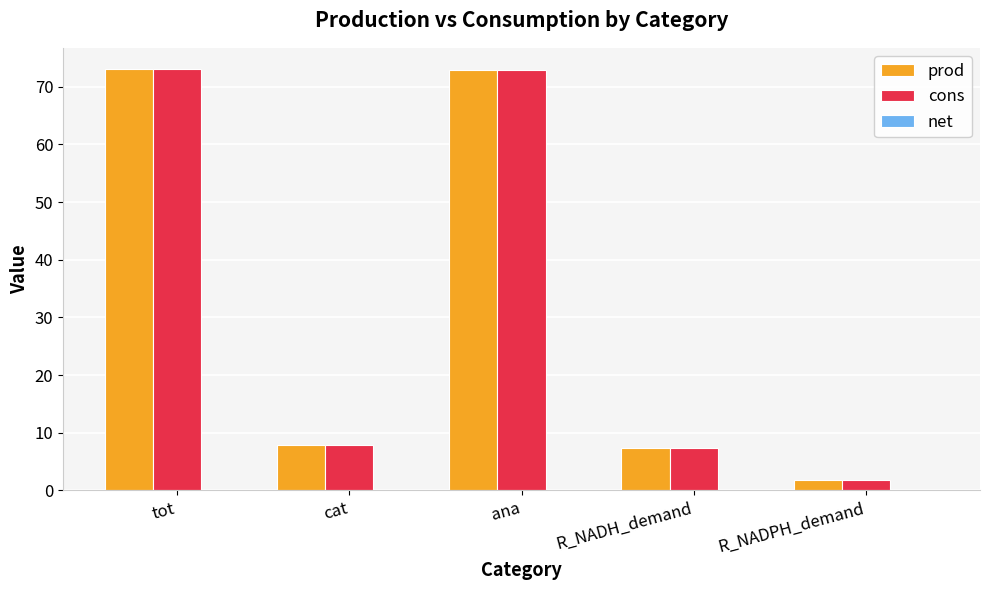

What is the greatest value displayed?

73.1